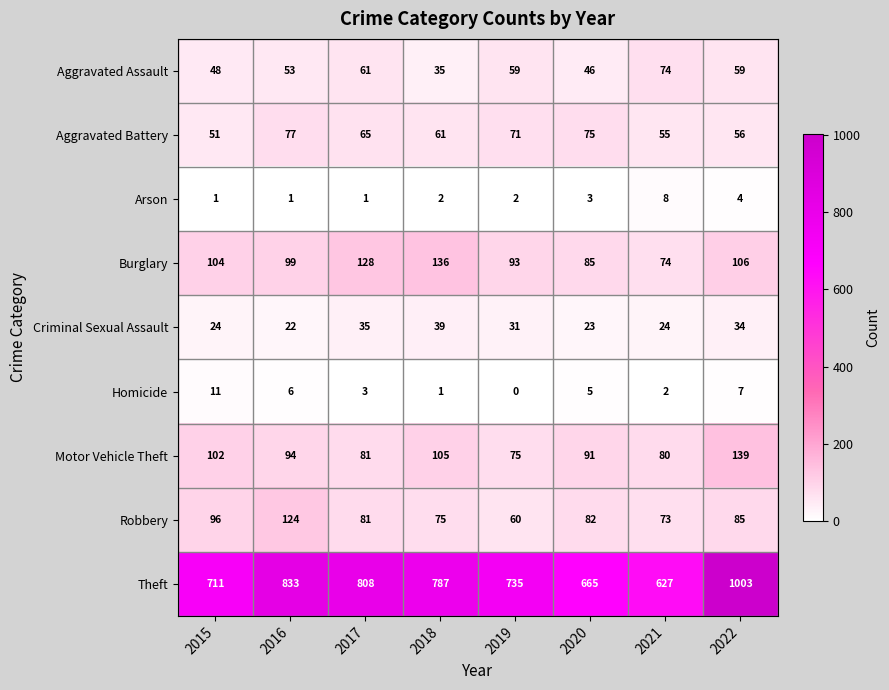

Rank the categories by Burglary value from lowest to highest.

2021, 2020, 2019, 2016, 2015, 2022, 2017, 2018